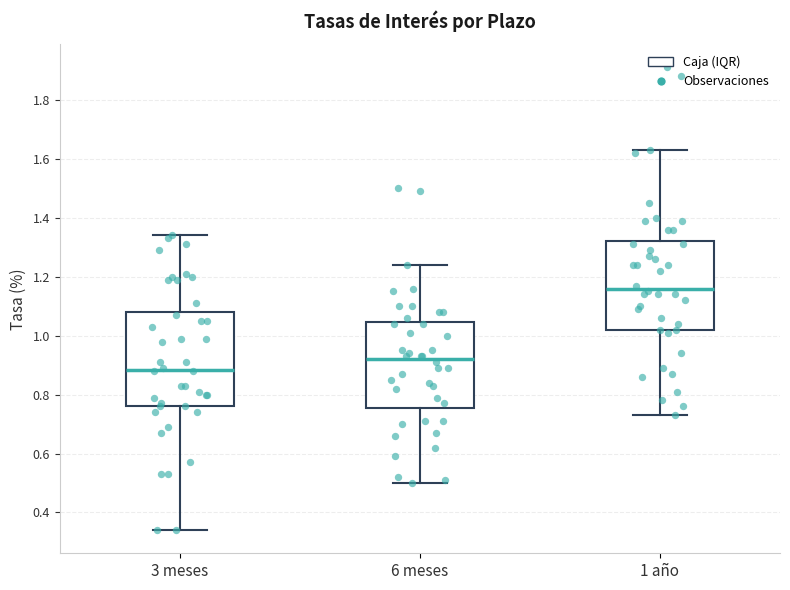

Reading left to right, read every box against the y-axis: the position of its median line, the range the box covers, and the ends of its whiskers. The values are not printed on the chart, so give them approximately, as read against the axis.

3 meses: median 0.88, box 0.76 to 1.08, whiskers 0.34 to 1.34
6 meses: median 0.92, box 0.76 to 1.04, whiskers 0.50 to 1.24
1 año: median 1.16, box 1.02 to 1.32, whiskers 0.74 to 1.64